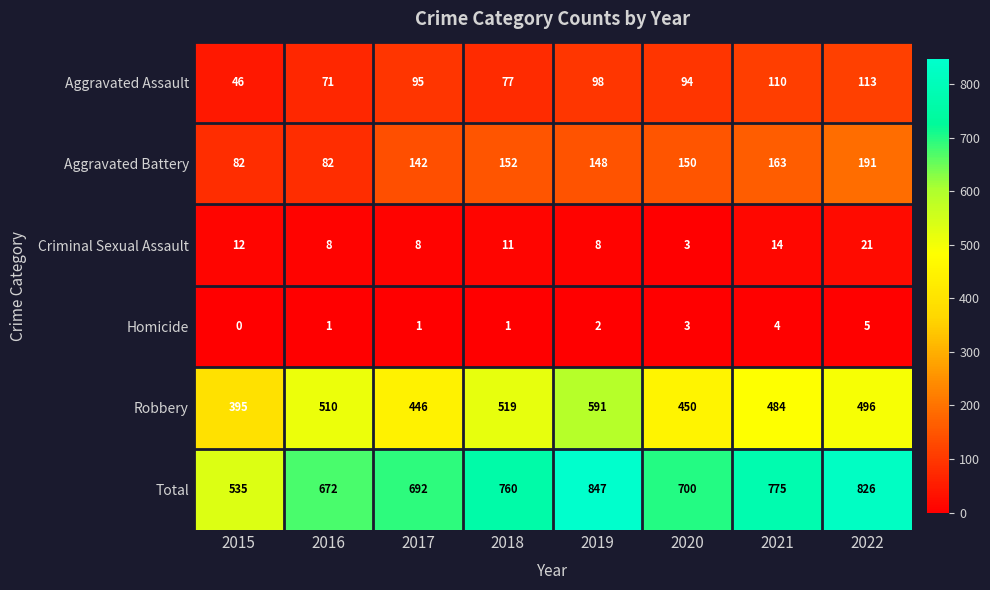

What is the approximate value of Criminal Sexual Assault at 2016, to the nearest 5?

10